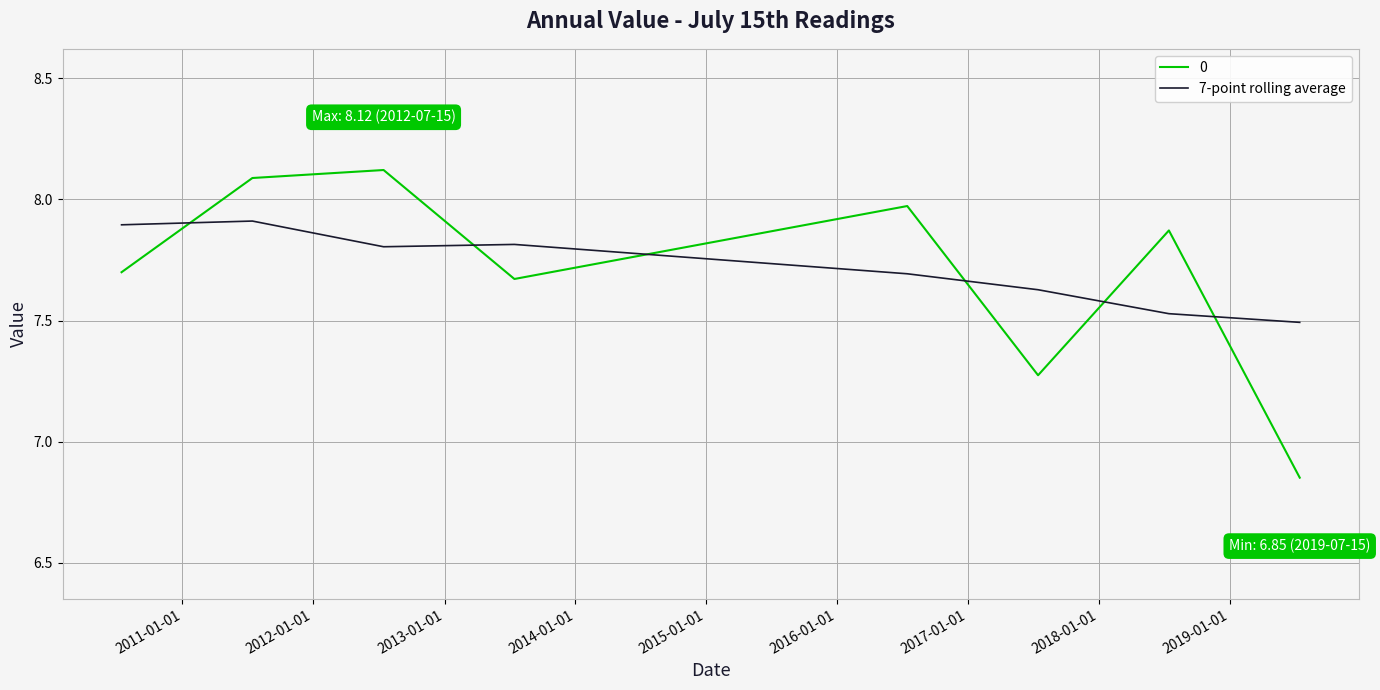

What is the greatest value displayed?

8.1